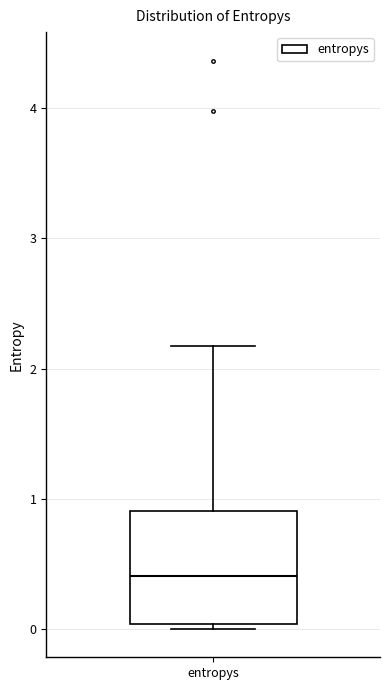

Read this box plot against the y-axis: the position of the median line, the range covered by the box, and the ends of both whiskers. The values are not printed on the chart, so give them approximately, as read against the axis.

median 0.4, box 0.0 to 0.9, whiskers 0.0 (just below the box's lower edge) to 2.2